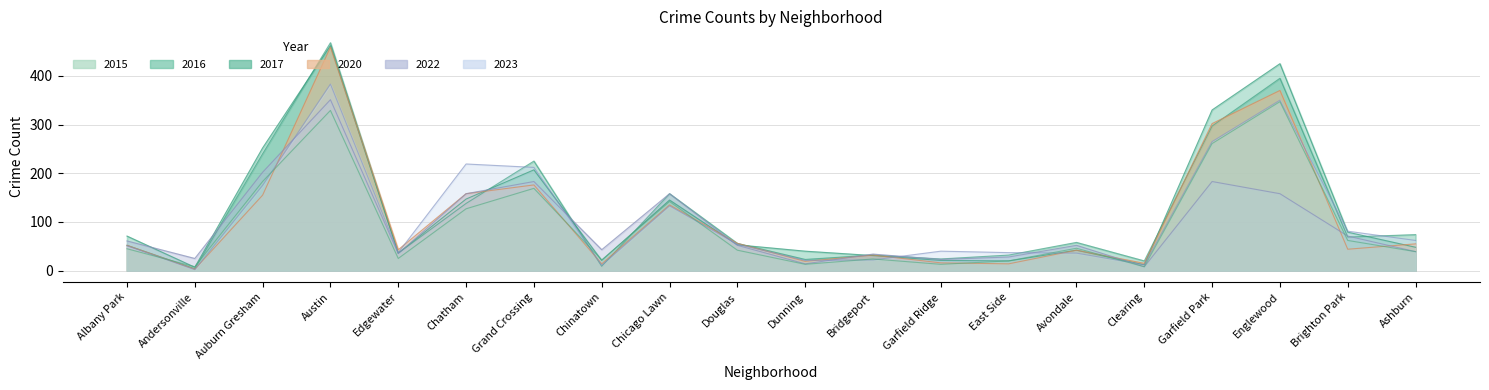

In 2017, how many points are lower than both neighbors (excluding endpoints)?

7